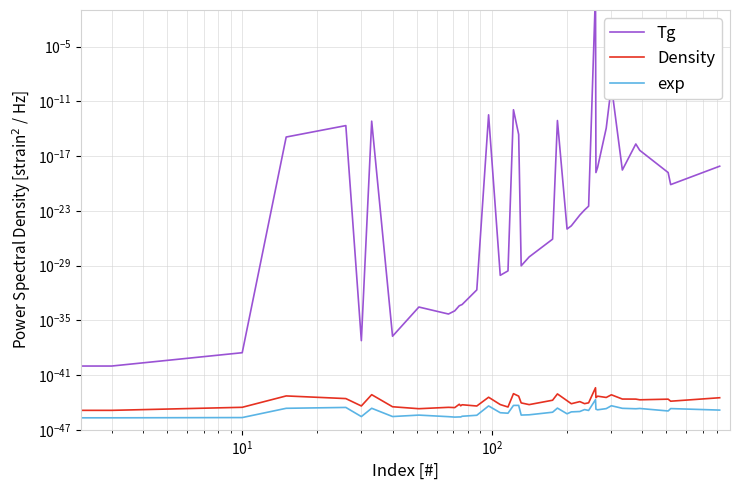

List the series in order of their peak value, lowest first.

exp, Density, Tg